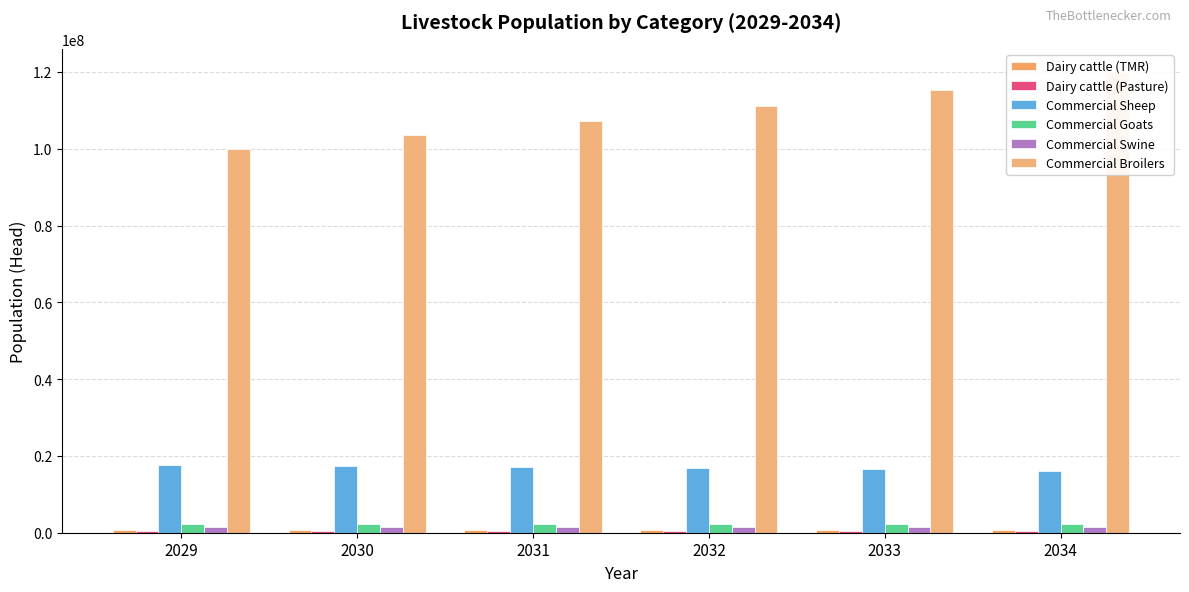

What is the approximate value of Commercial Broilers at 2029?

99955521.4